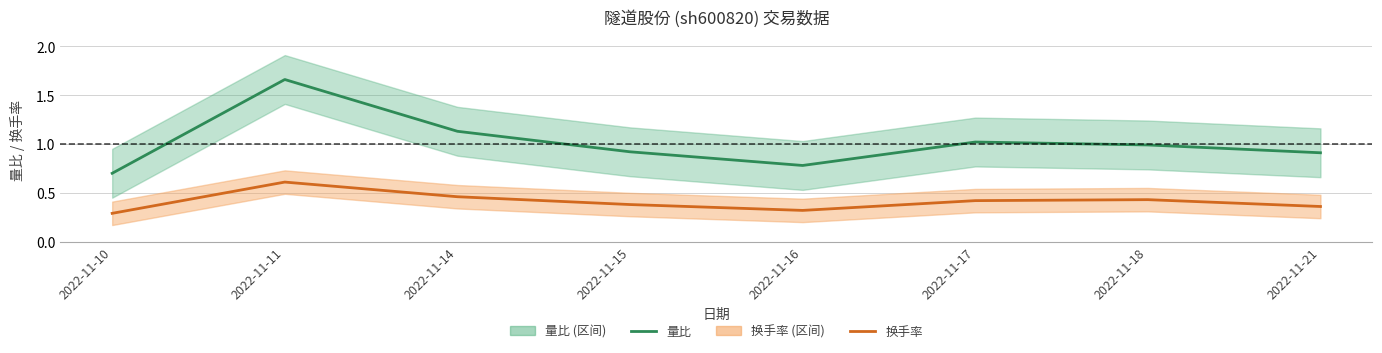

Which series has the largest total across all categories?

量比